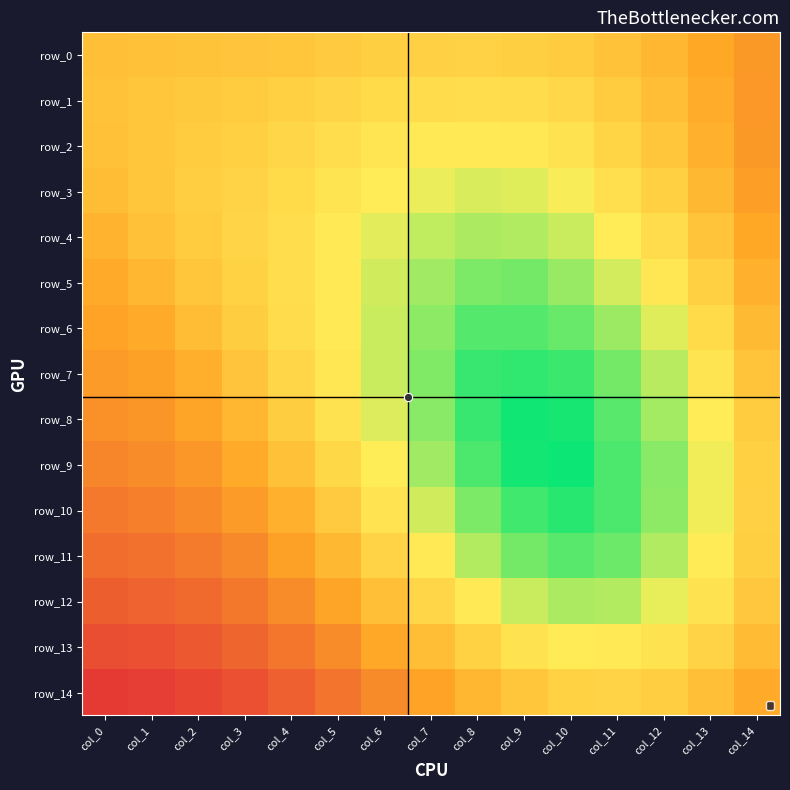

The row_5 series shows 0.6 at col_1. True or false?

True